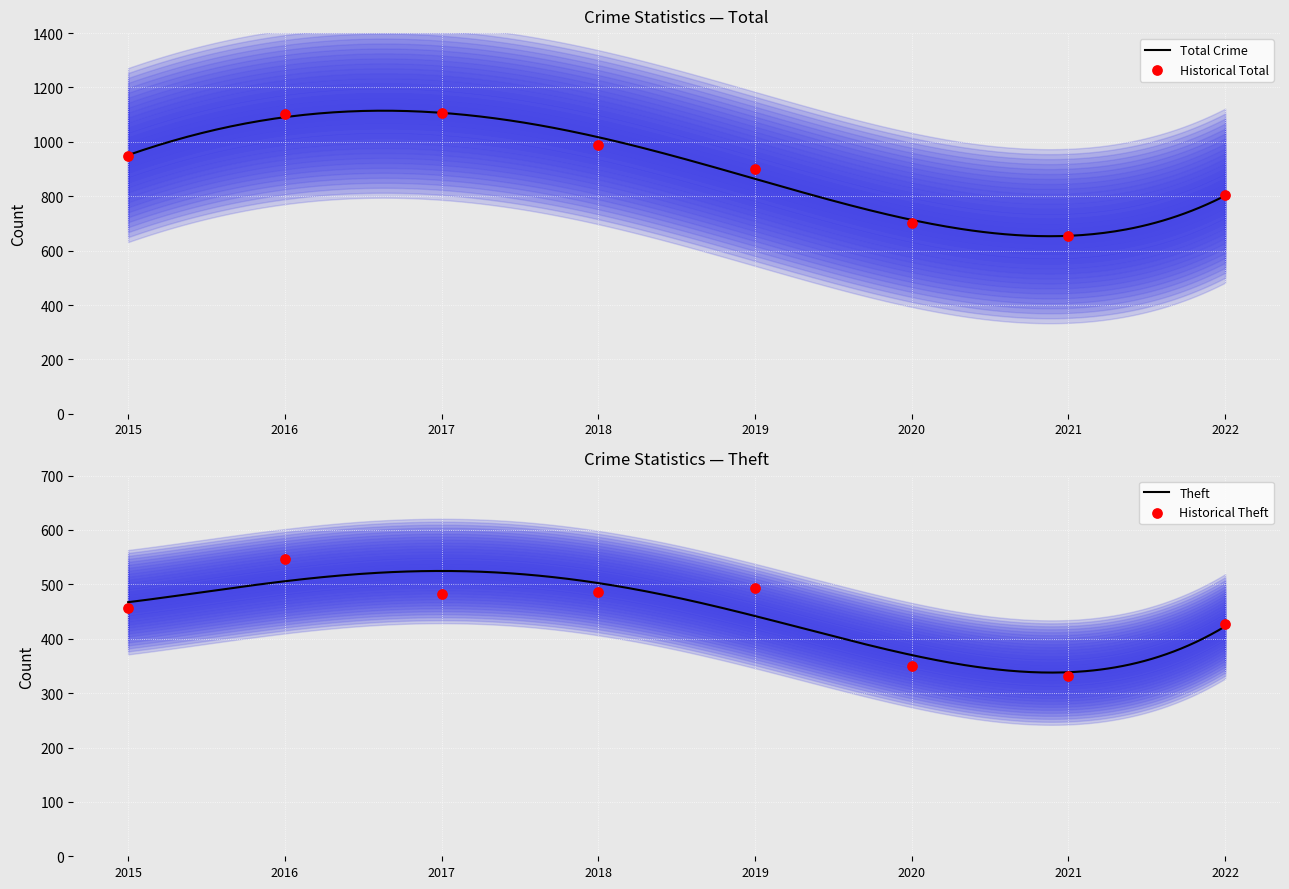

Which series has the largest Y range (max minus min)?

Total